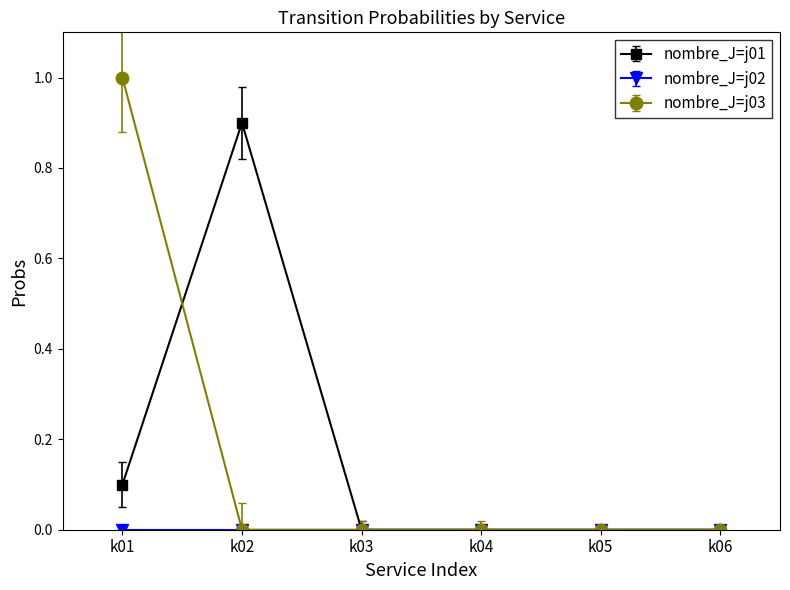

What is the difference between the maximum and second lowest values in the nombre_J=j01 series?

0.9